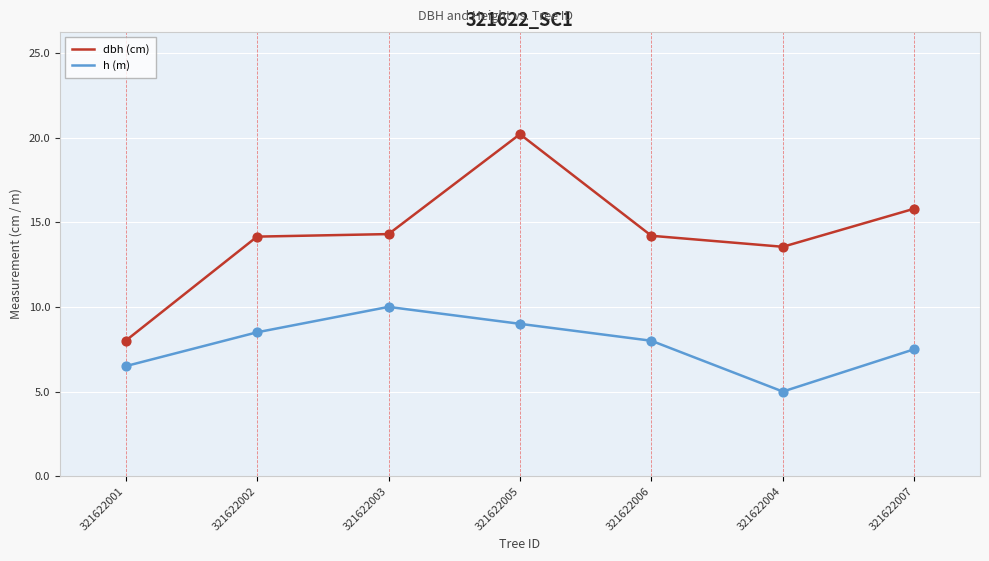

Which series has the widest spread of values?

dbh (cm)